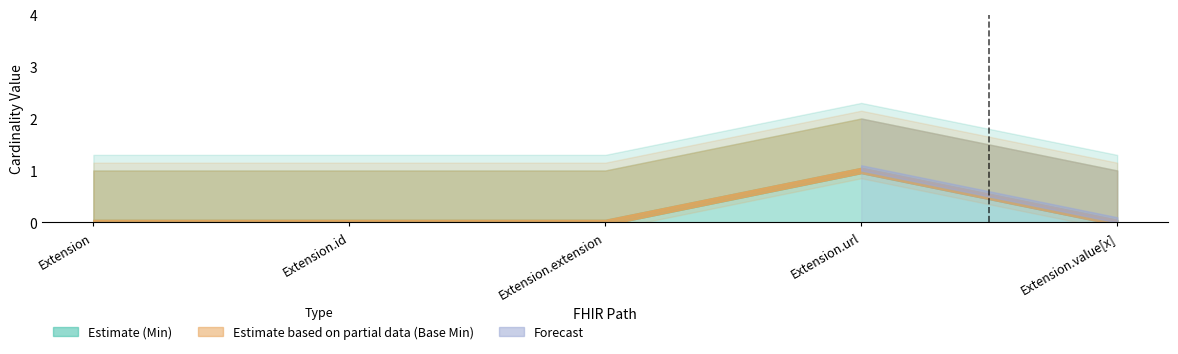

What is the value of the Min point at the 4th from the left?

1